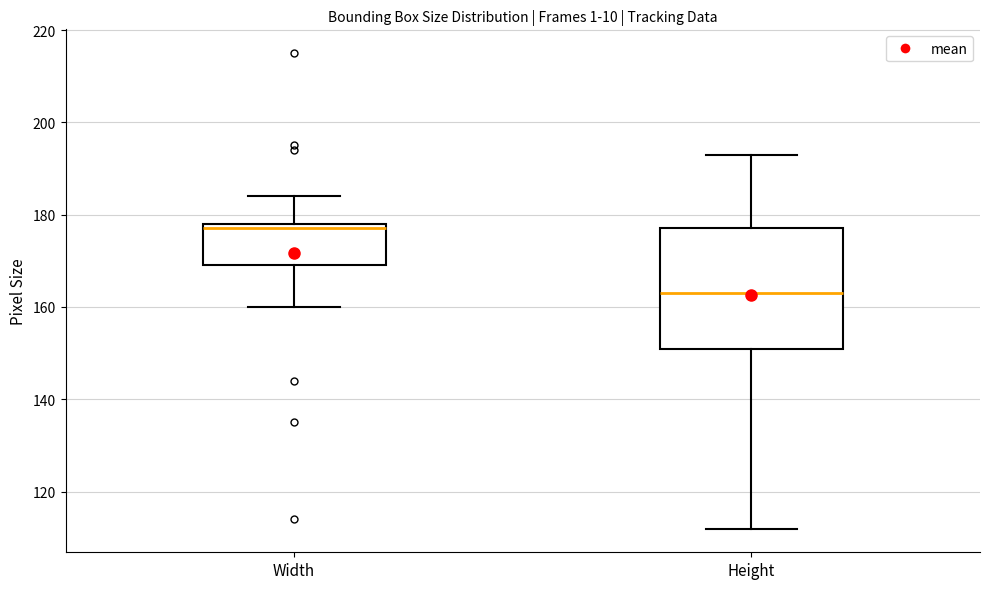

Which box has the highest median line?

Width